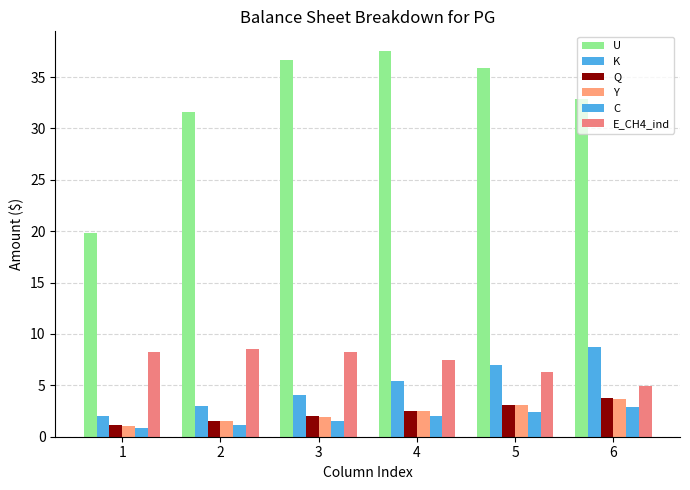

Which series has the largest total across all categories?

U